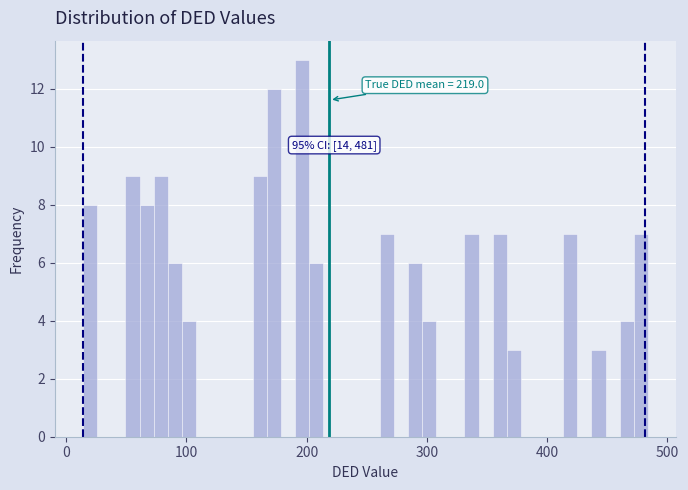

Around what value on the x-axis is the tallest bar? Give the approximate position of its centre, as read against the axis.

200